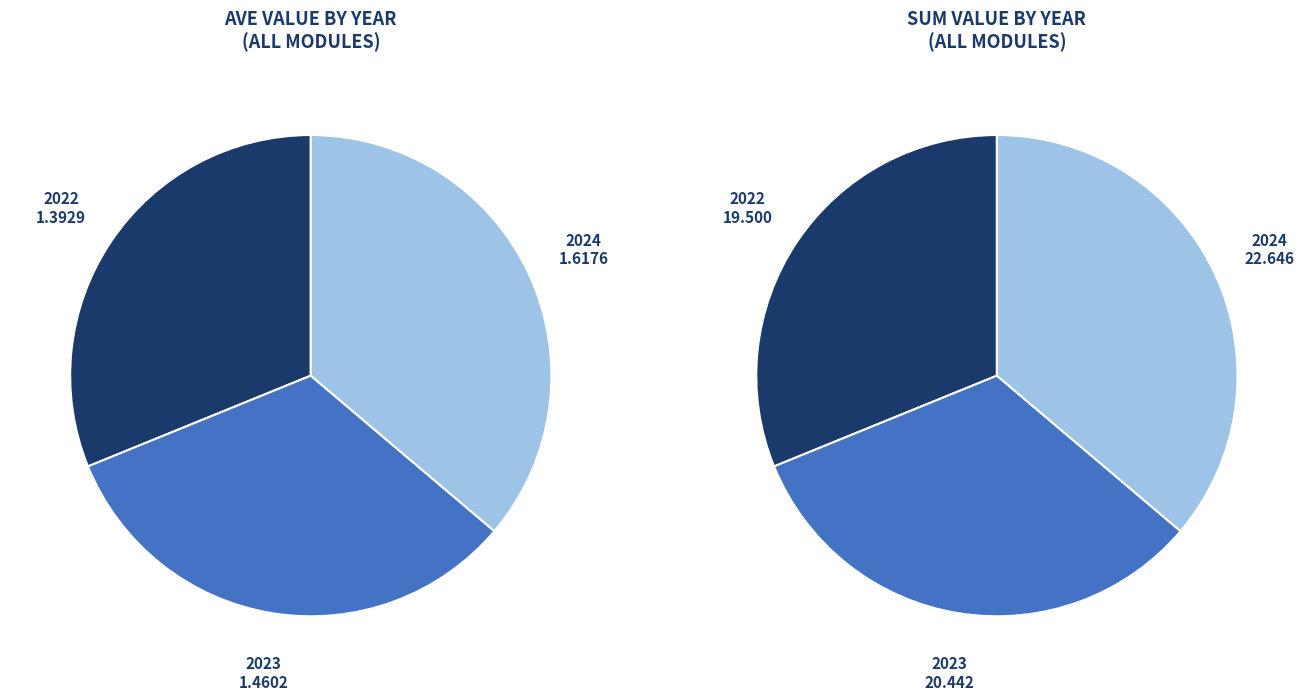

Count the number of slices in the pie.

3